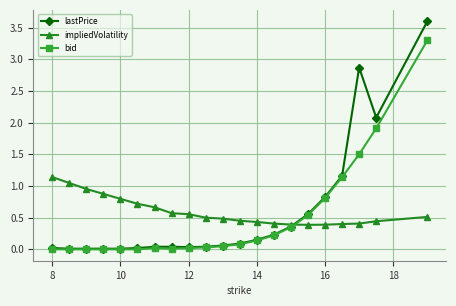

Which series has the widest spread of values?

lastPrice